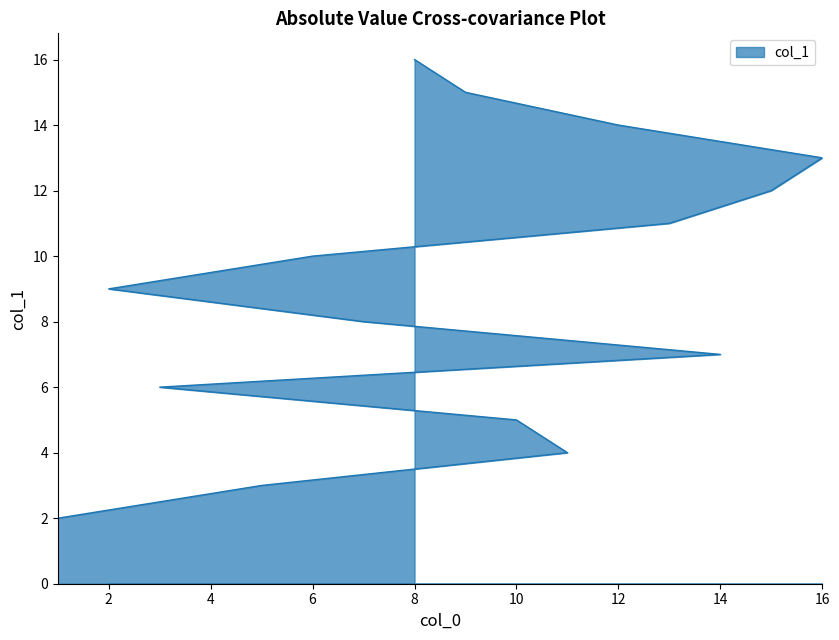

What position from the right is 12?

3